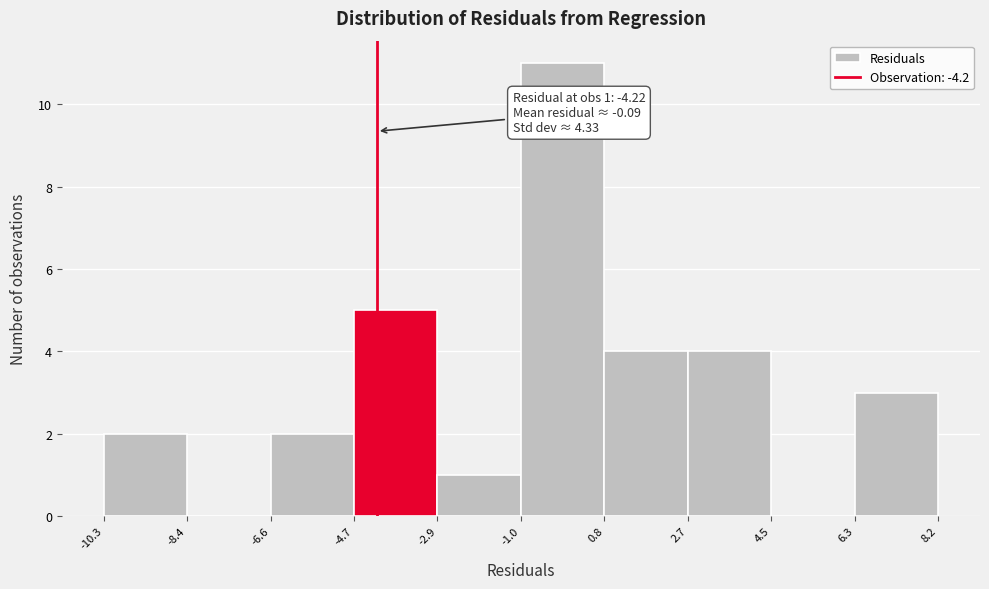

Which range on the x-axis has the tallest bar?

-1.0 to 0.8